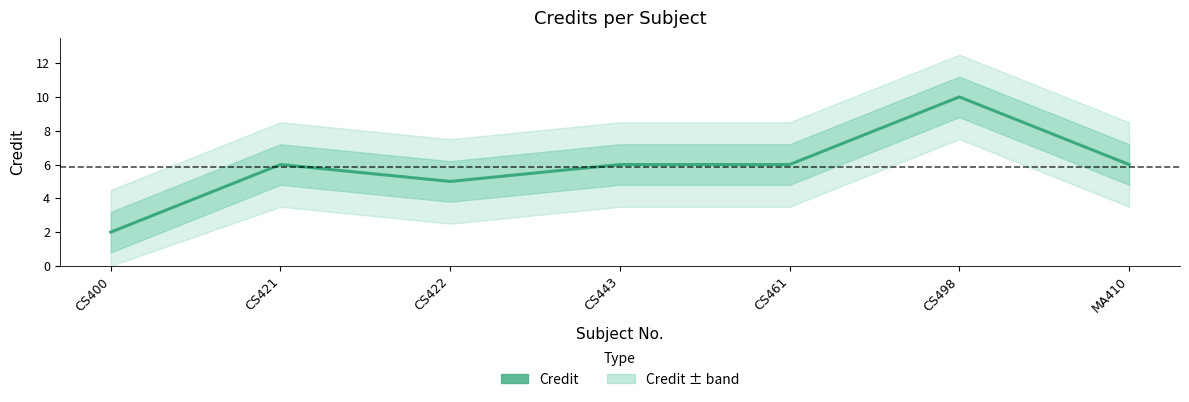

The value at MA410 is 3. True or false?

False